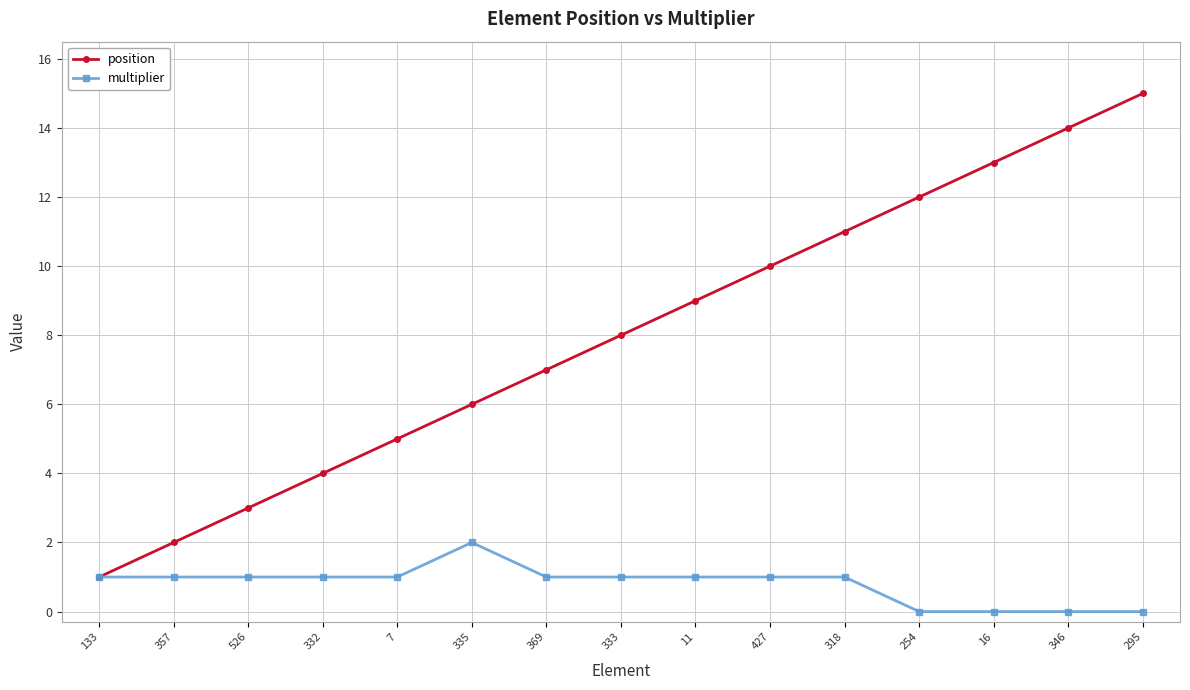

What is the difference between the highest and lowest values at 333?

7